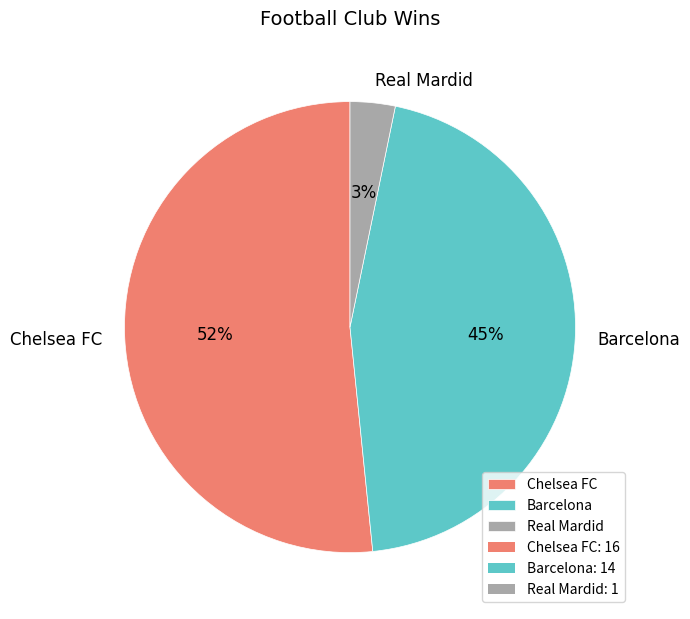

How many segments does this pie chart have?

3